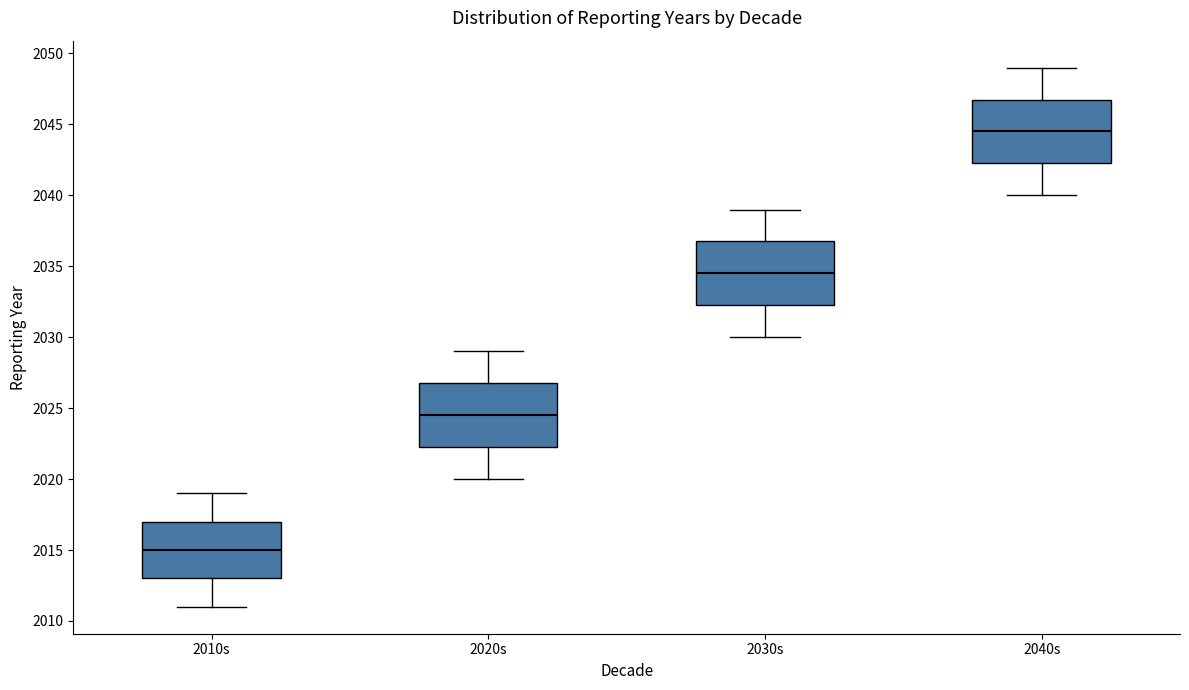

Which box has the lowest median line?

2010s